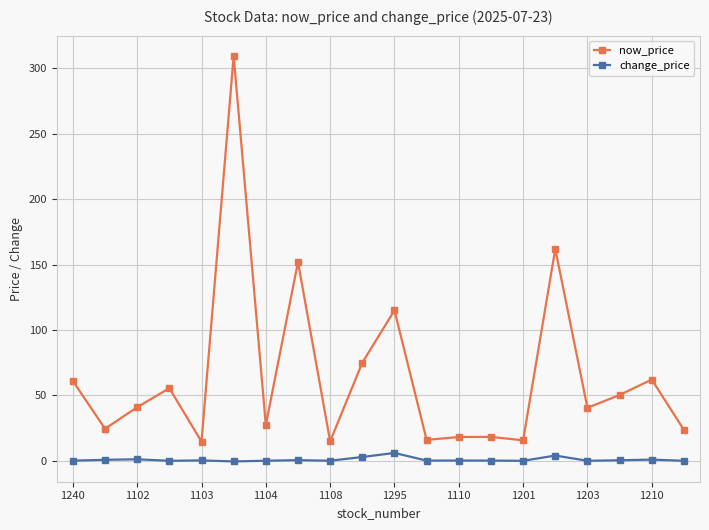

What is the average value of the now_price series?

64.8